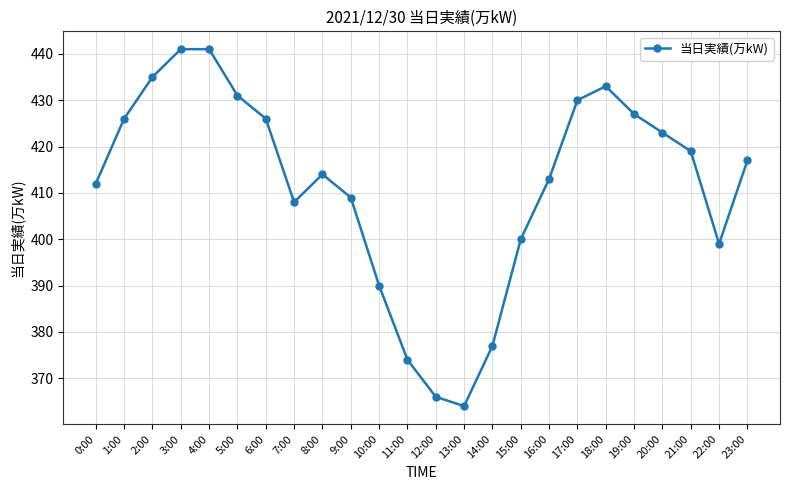

What is the value of the 8th point from the left?

408